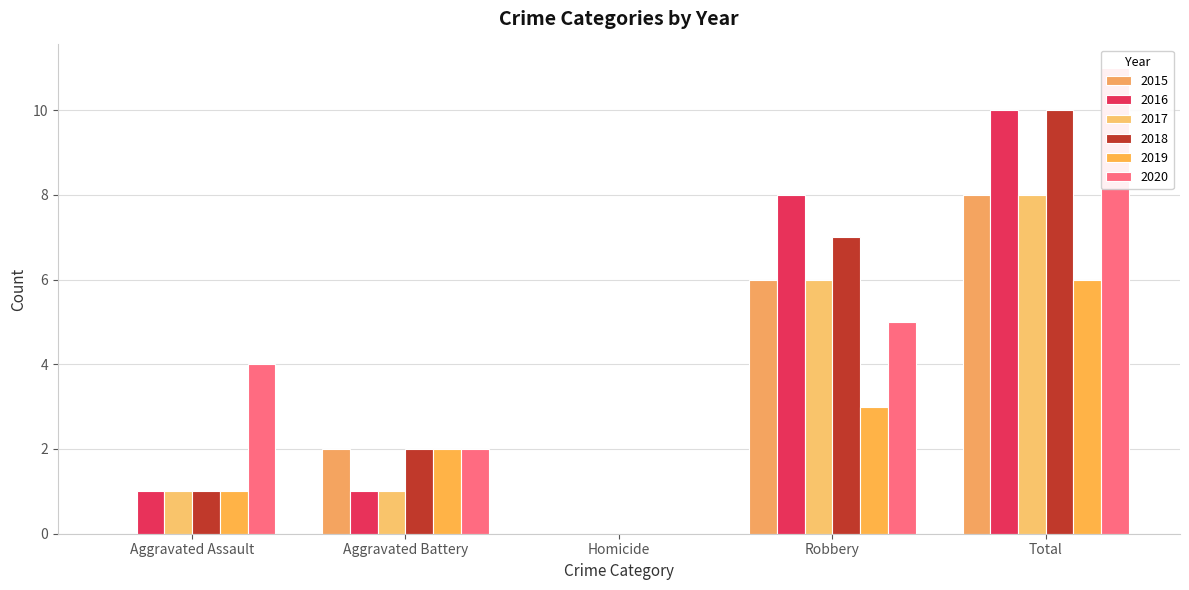

Which category has the lowest value across all series?

Aggravated Assault